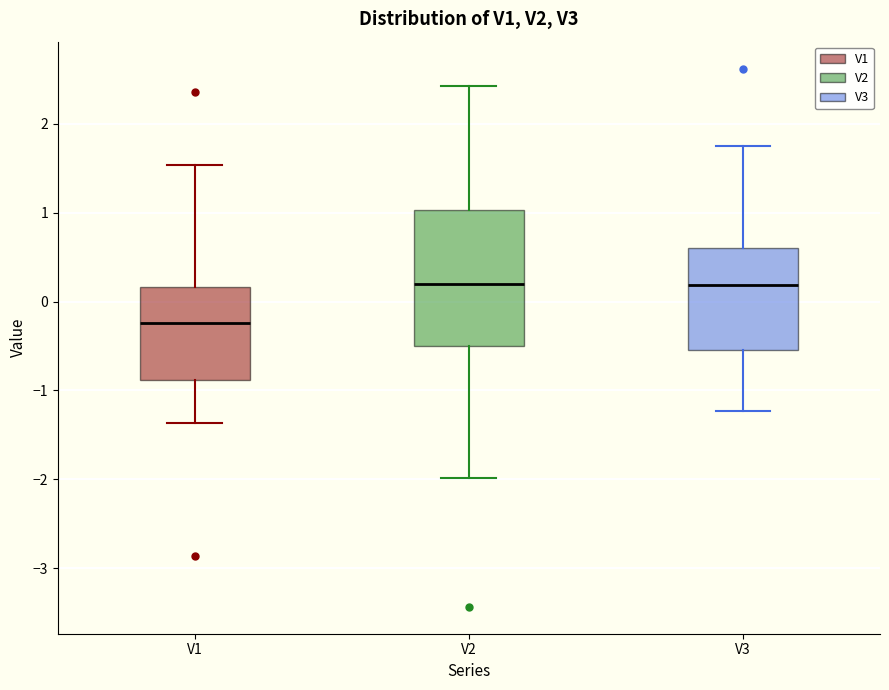

Reading left to right, read every box against the y-axis: the position of its median line, the range the box covers, and the ends of its whiskers. The values are not printed on the chart, so give them approximately, as read against the axis.

V1: median -0.2, box -0.9 to 0.2, whiskers -1.4 to 1.5
V2: median 0.2, box -0.5 to 1.0, whiskers -2.0 to 2.4
V3: median 0.2, box -0.5 to 0.6, whiskers -1.2 to 1.8